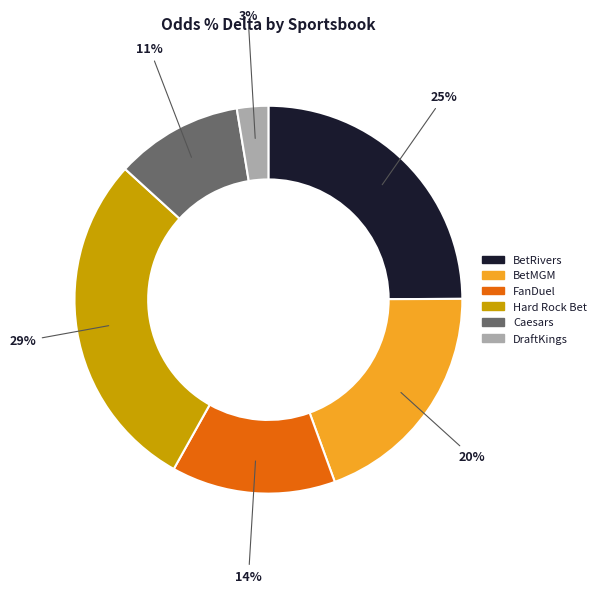

What percentage is the BetRivers slice, to the nearest percent?

25%